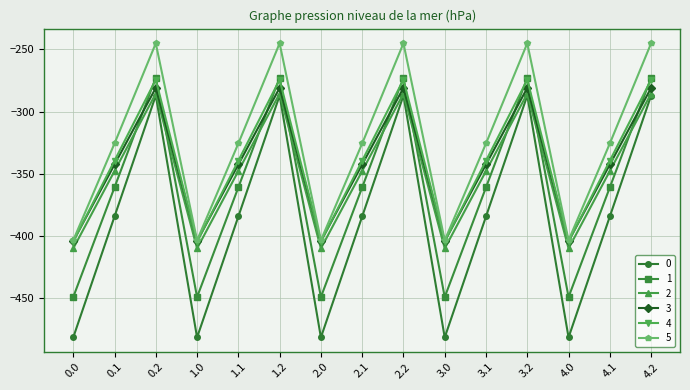

What are all the series names shown in the legend?

0, 1, 2, 3, 4, 5